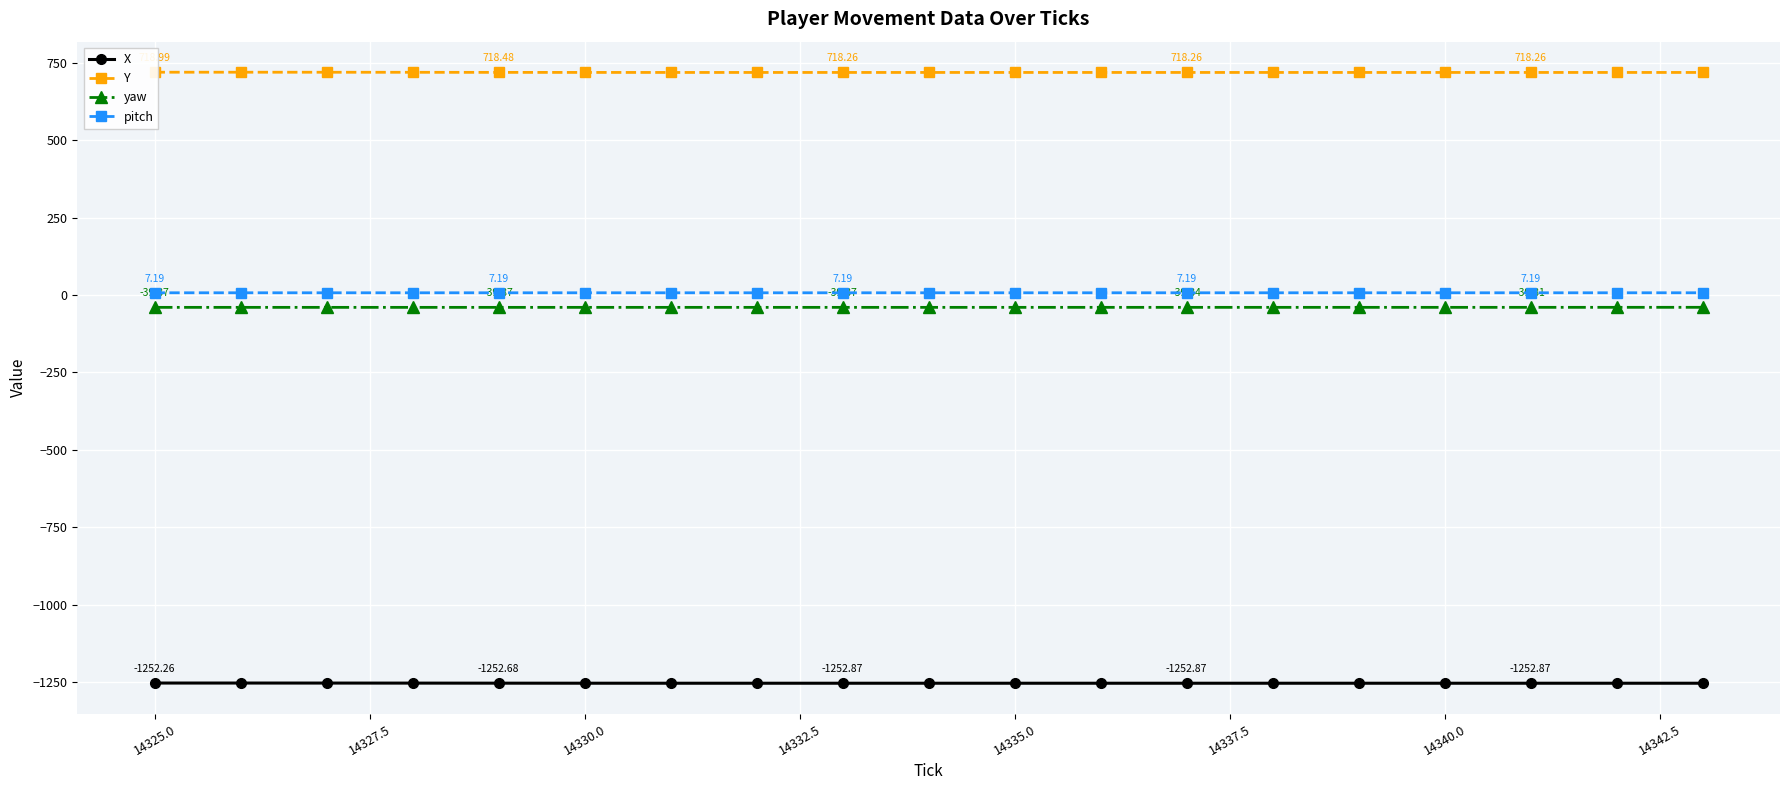

What is the minimum value for X?

-1252.9